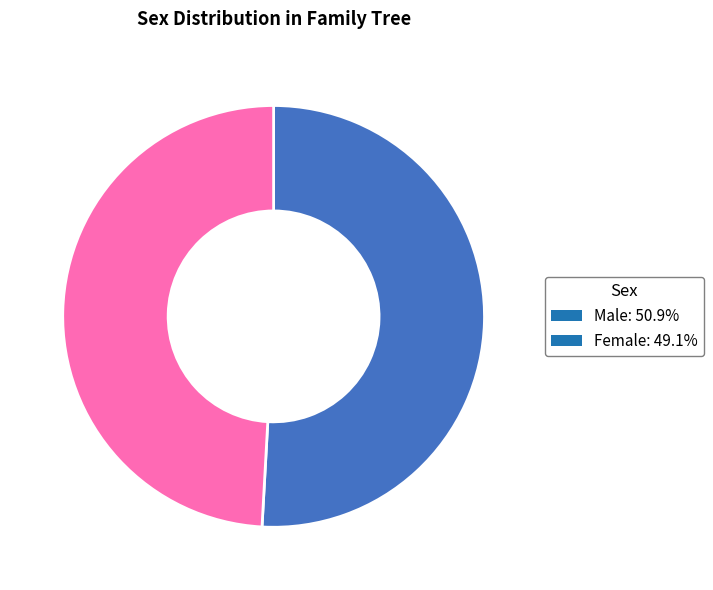

The Male slice represents 51% of the pie. True or false?

True